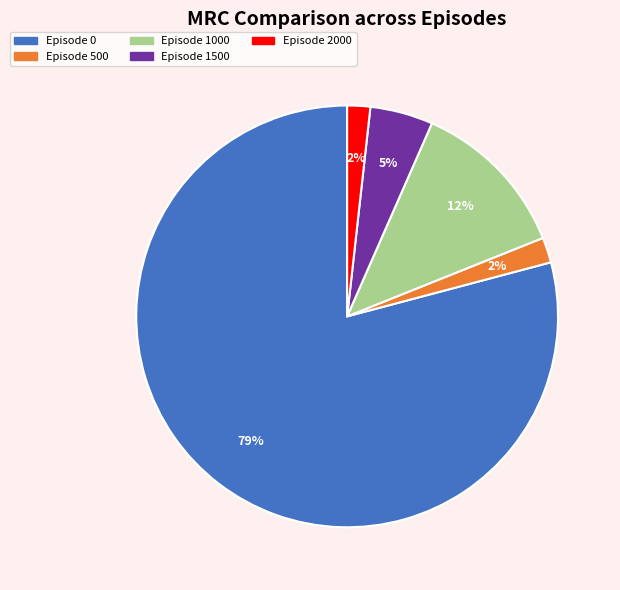

How many slices are in this pie chart?

5